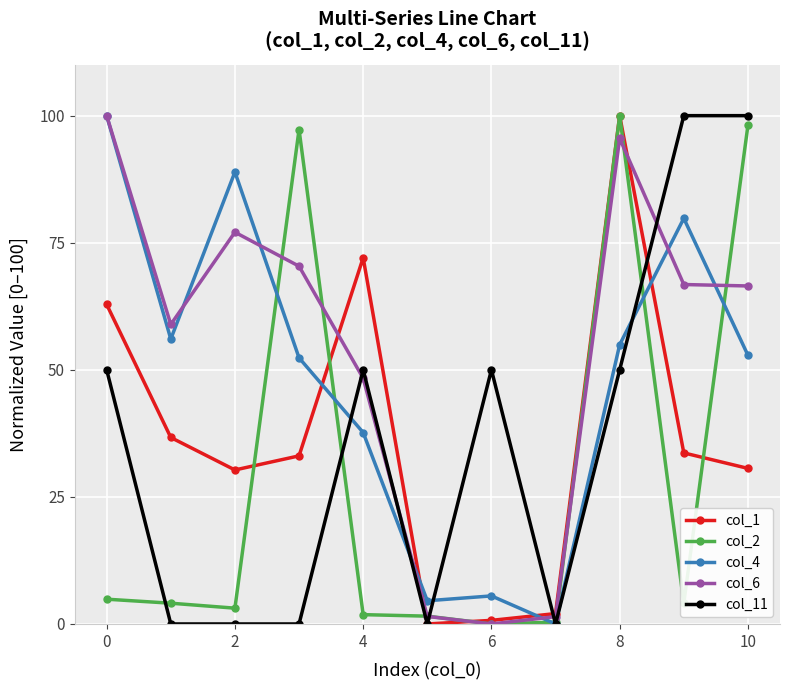

True or false: col_1 has more than 1 points higher than both neighbors.

True